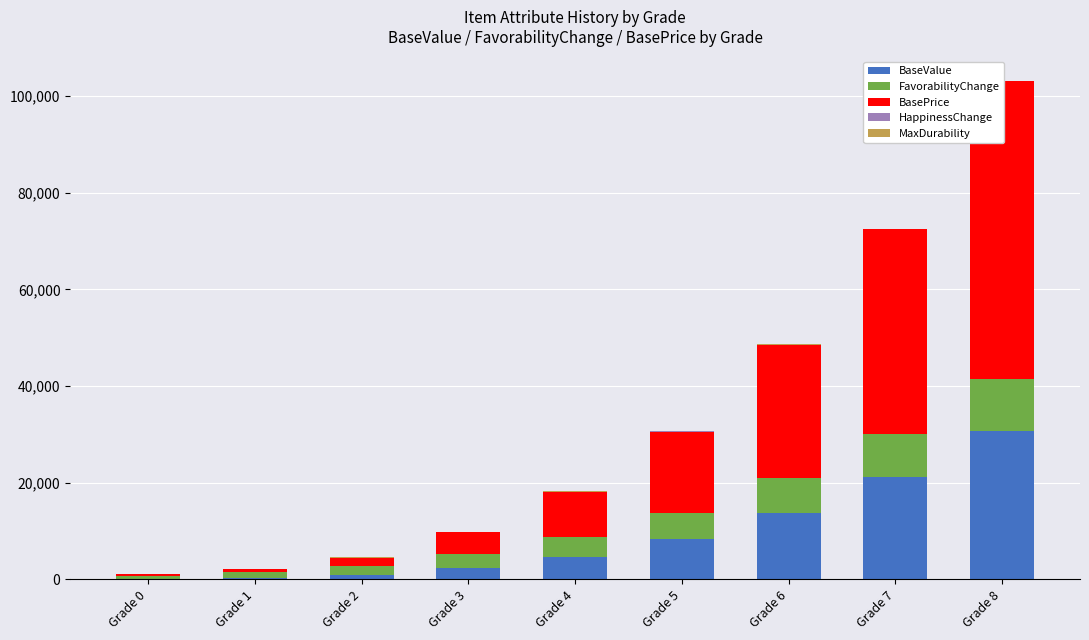

What is the difference between the maximum and second lowest values in the FavorabilityChange series?

9600